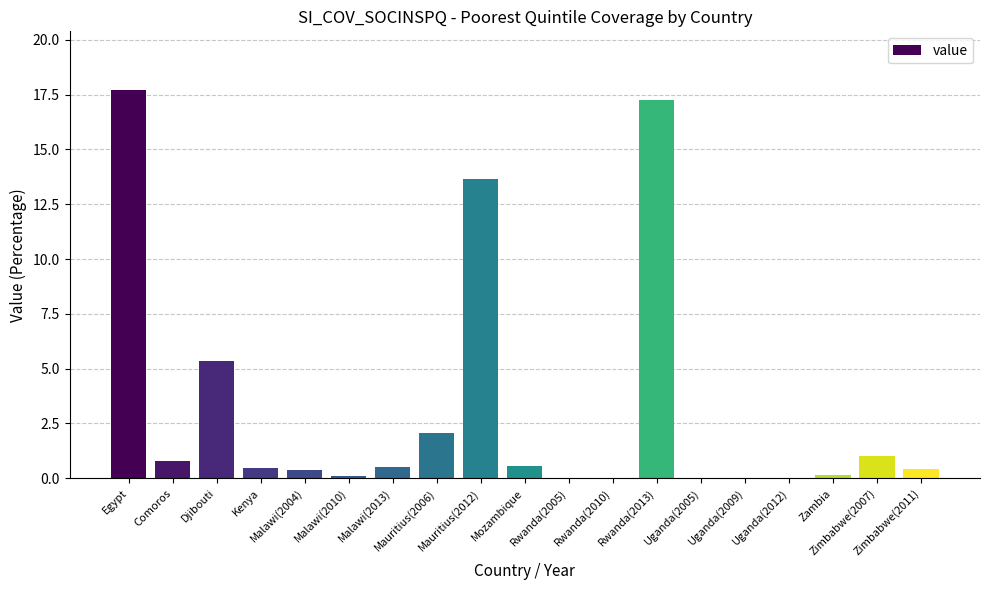

True or false: the data shows 0.2 at Zambia.

True